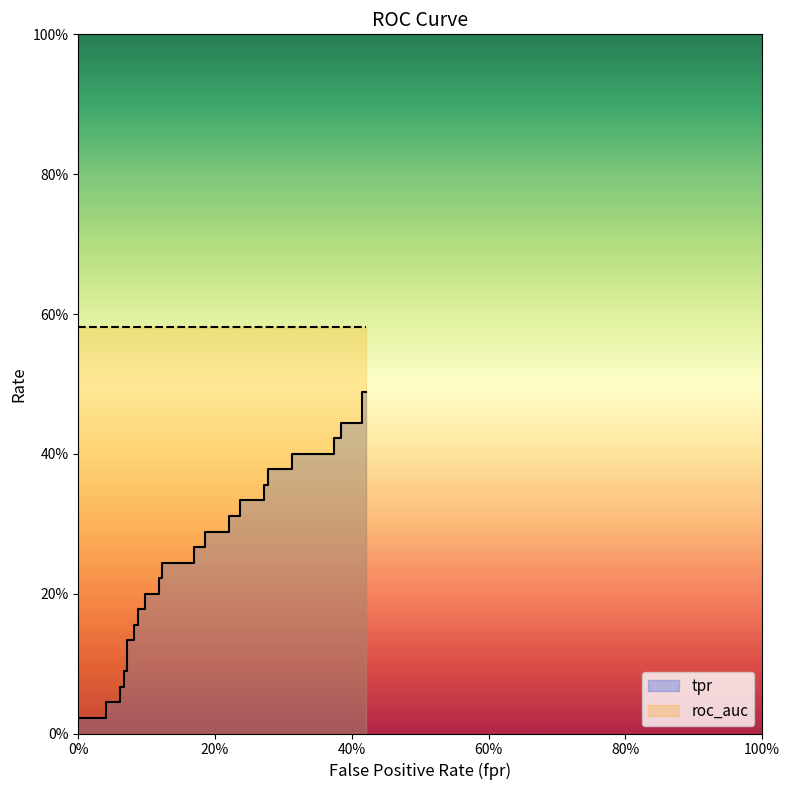

What is the value of the tpr point at the 7th from the left?

0.1